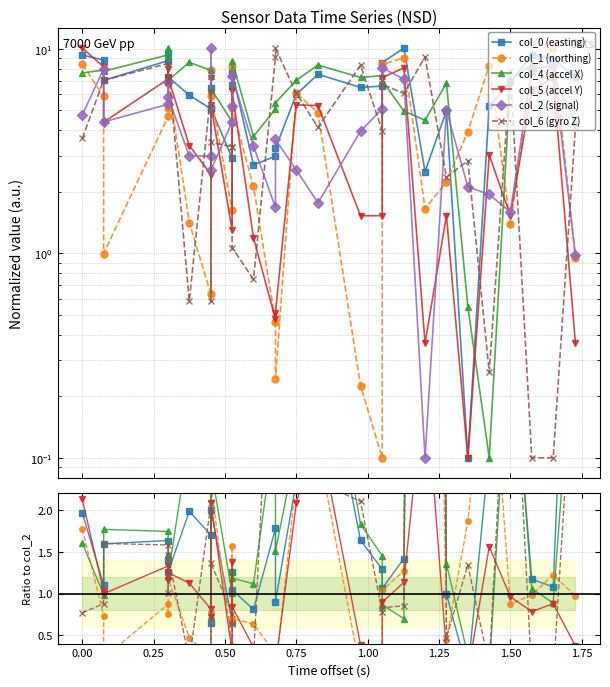

List the series in order of their peak value, lowest first.

col_5 (accel Y), col_2 (signal), col_1 (northing), col_0 (easting), col_4 (accel X), col_6 (gyro Z)